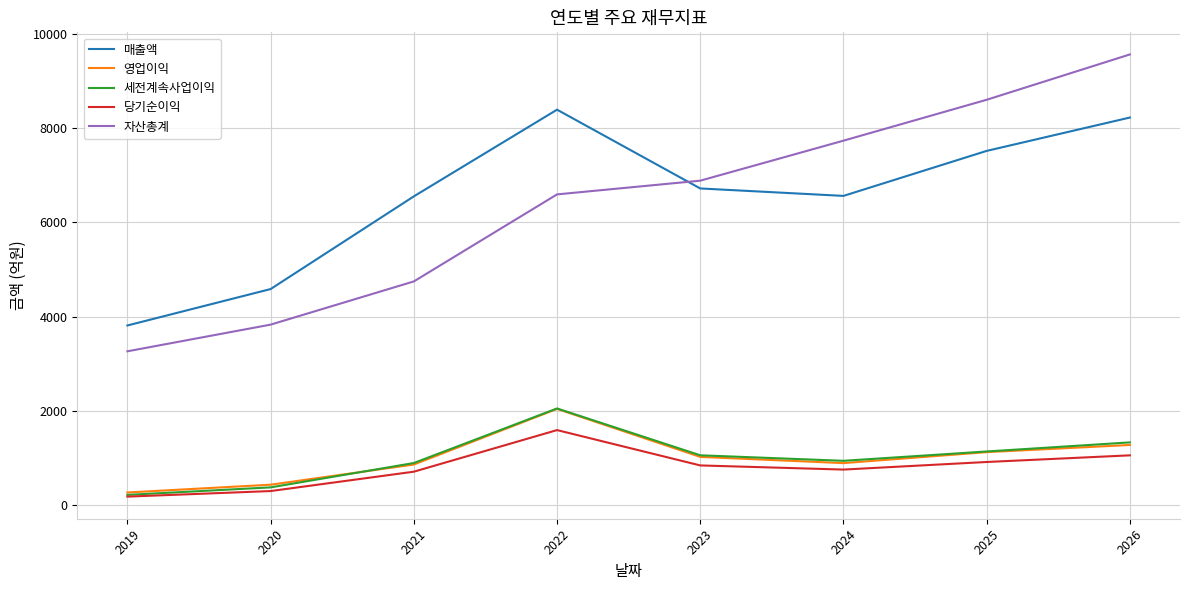

True or false: 매출액 has a value of 14628 at 2022.

False